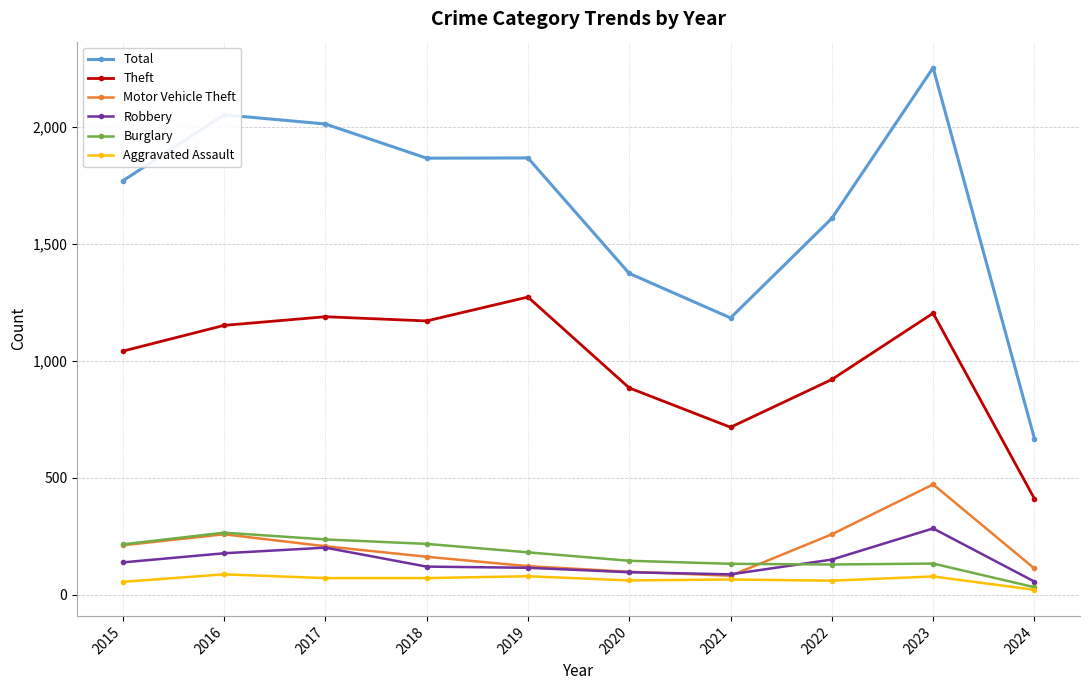

Is this an area chart (filled region under the line)?

No